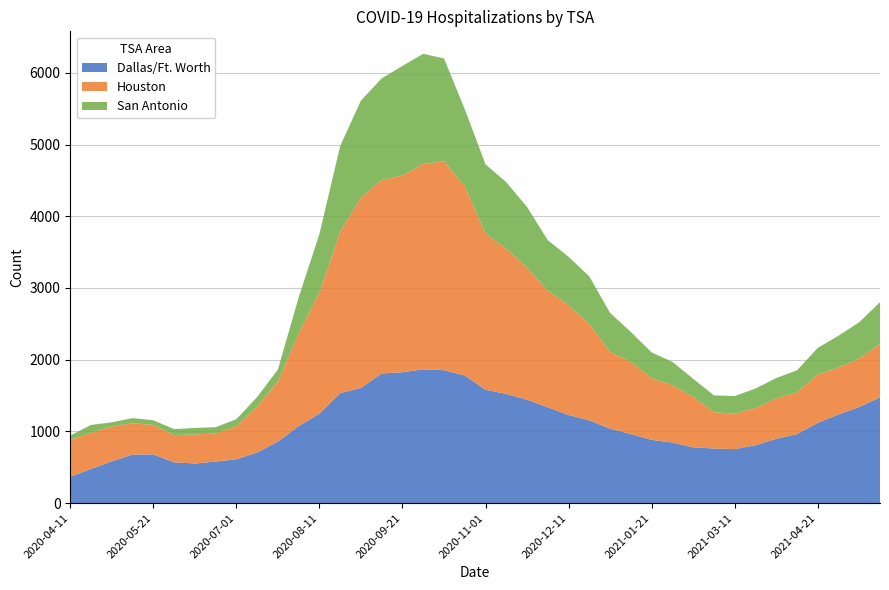

What is the maximum value for Dallas/Ft. Worth?

1867